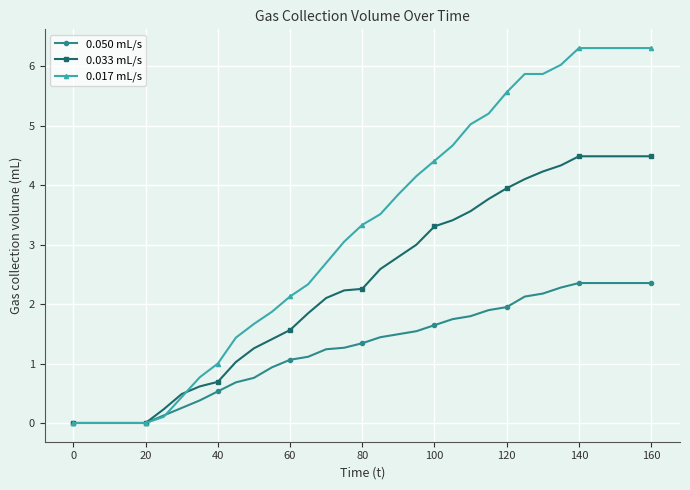

What is the greatest value displayed?

6.3